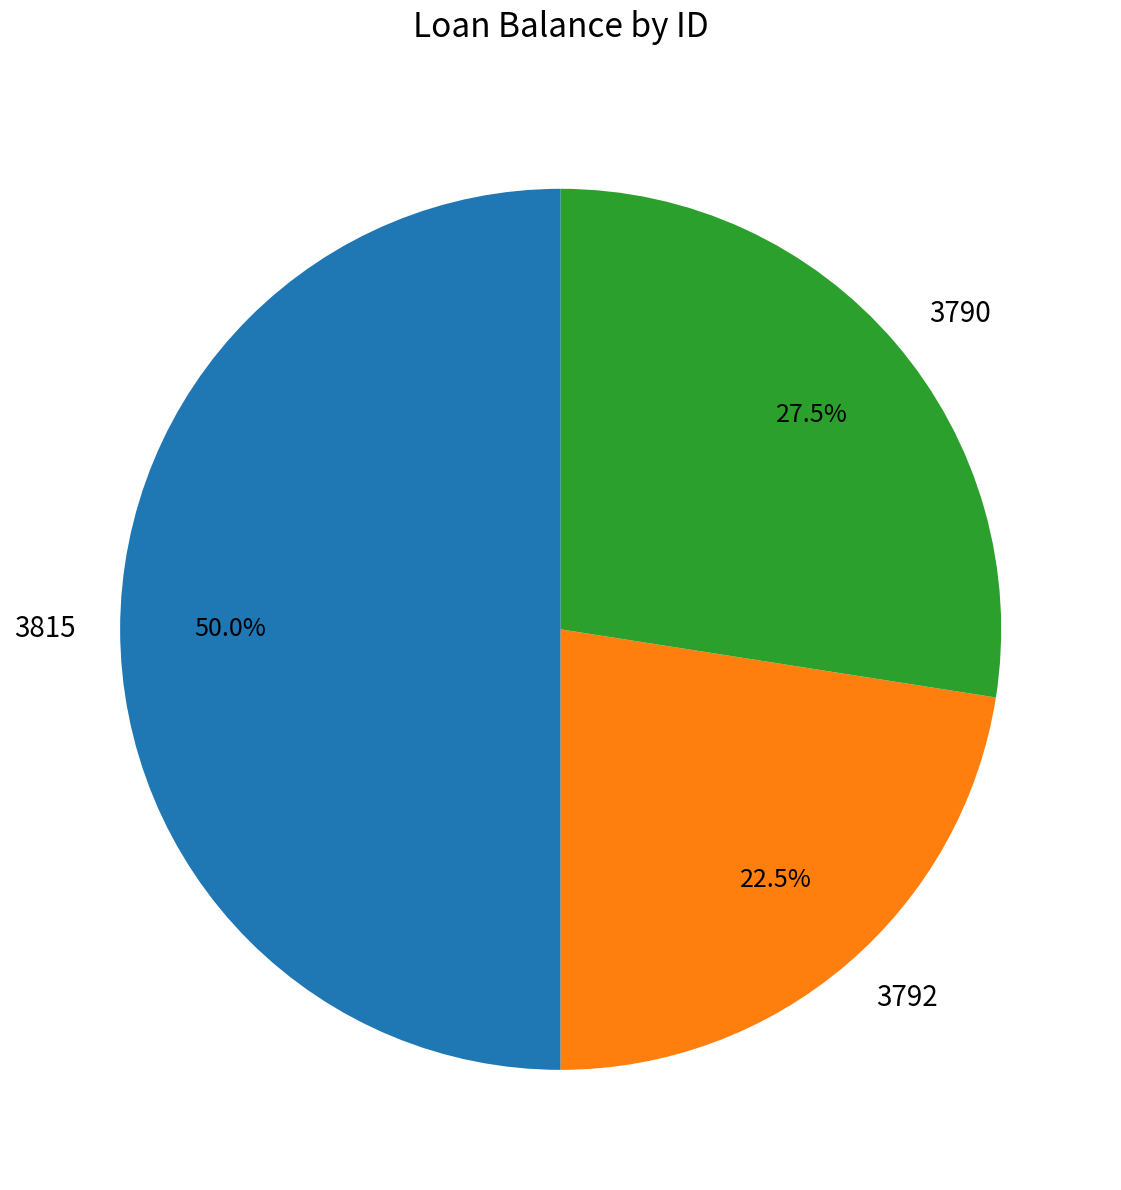

Which category has the smallest portion of the pie?

3792